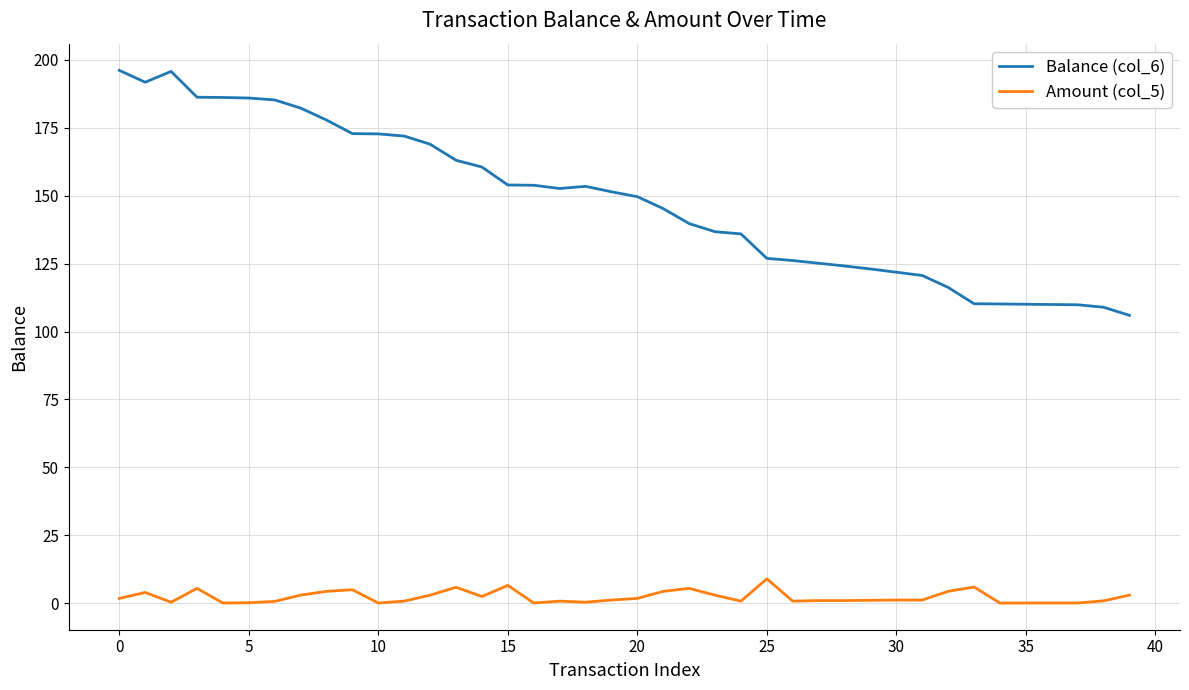

Which series has the largest total across all categories?

Balance (col_6)